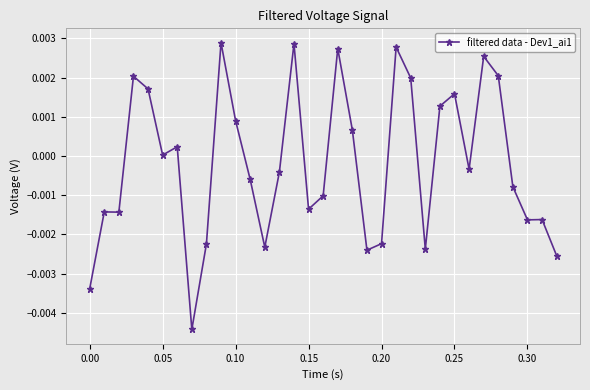

True or false: there are more than 2 points higher than both neighbors.

True